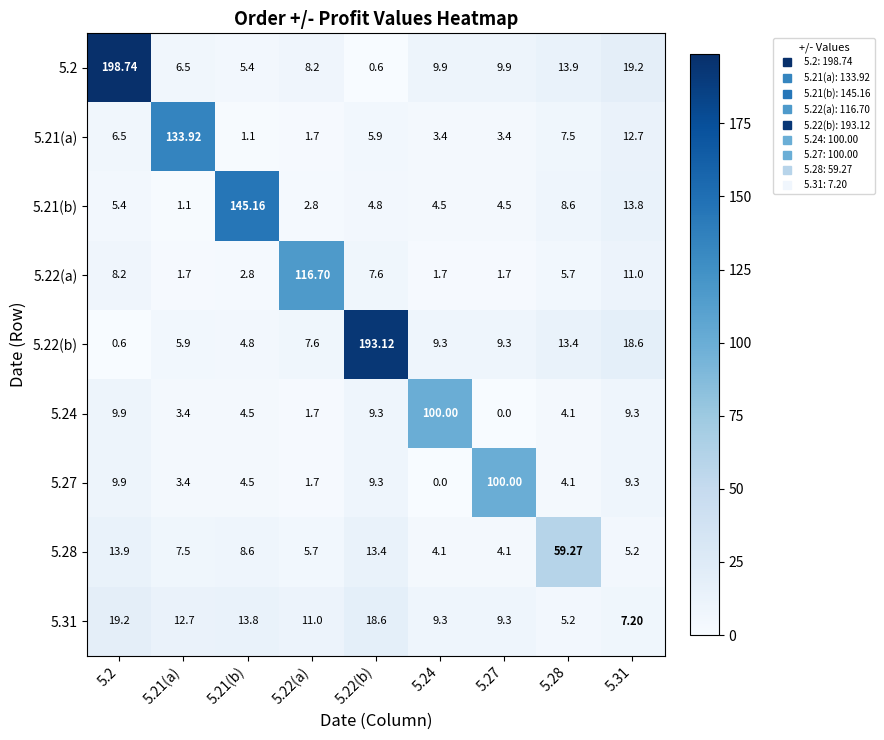

Which series has the largest total across all categories?

5.2